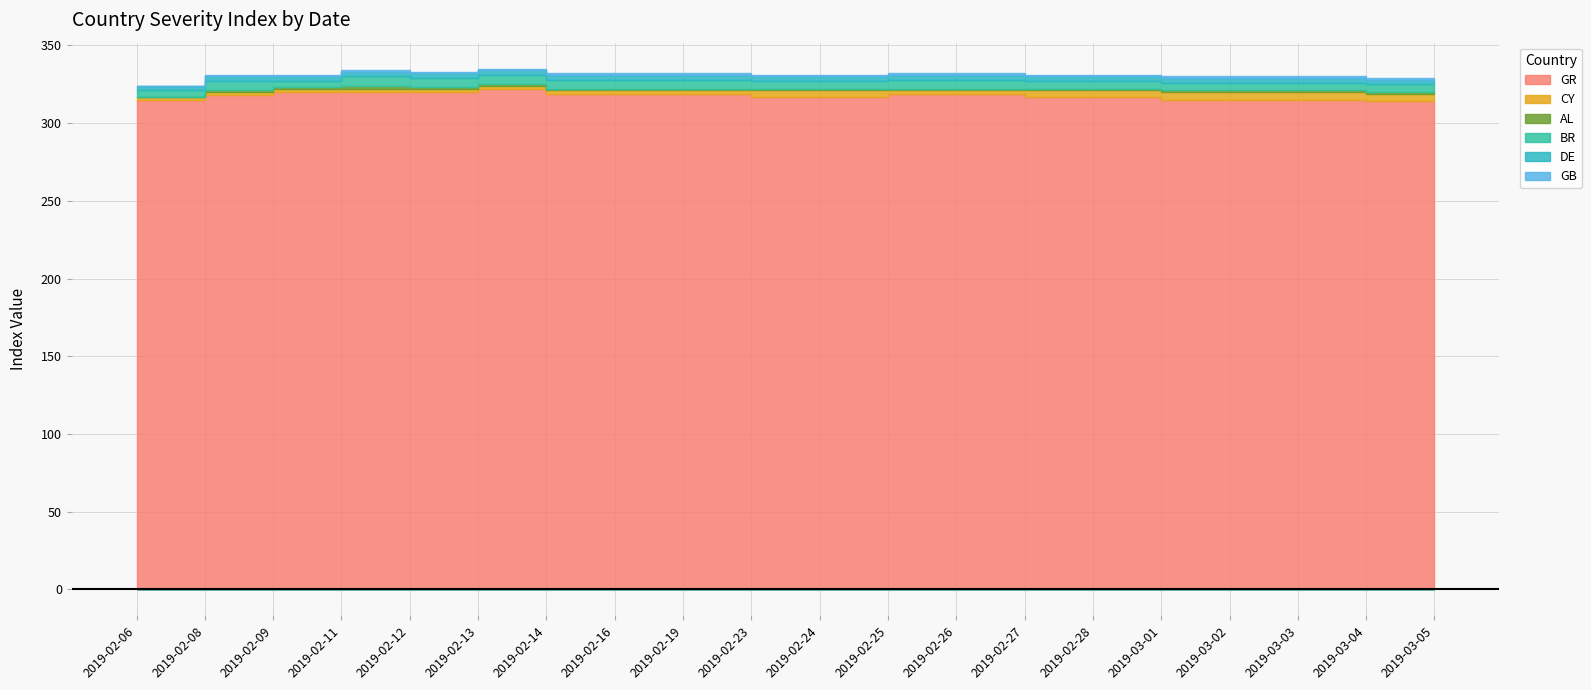

At which category is the sum across all series the highest?

2019-02-13